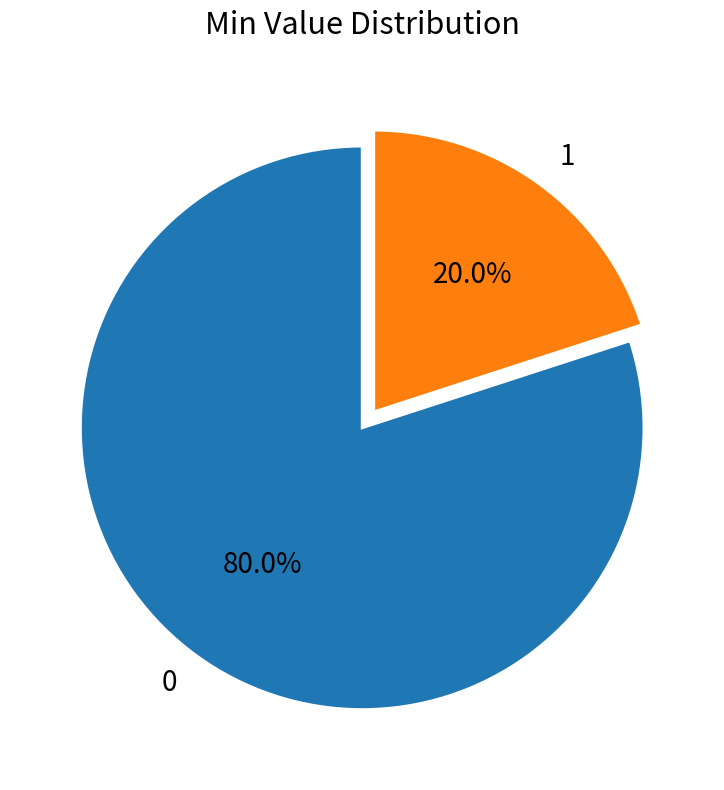

Combined, do 0 and 1 account for over 50%?

Yes